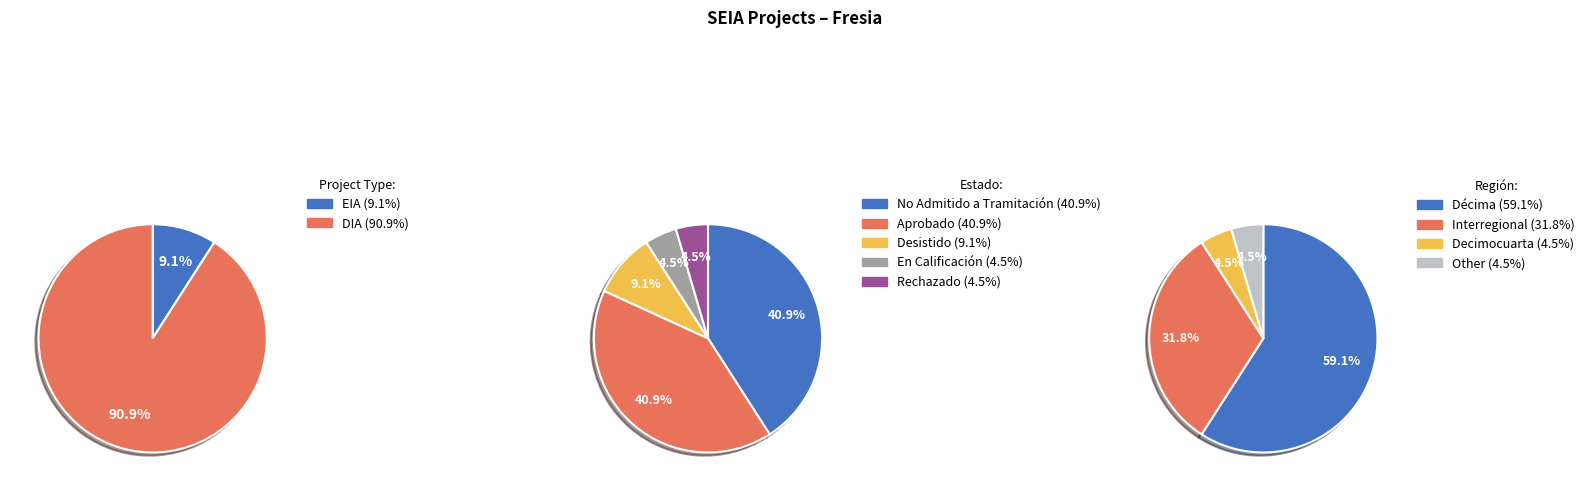

What is the smallest slice in the pie chart?

EIA